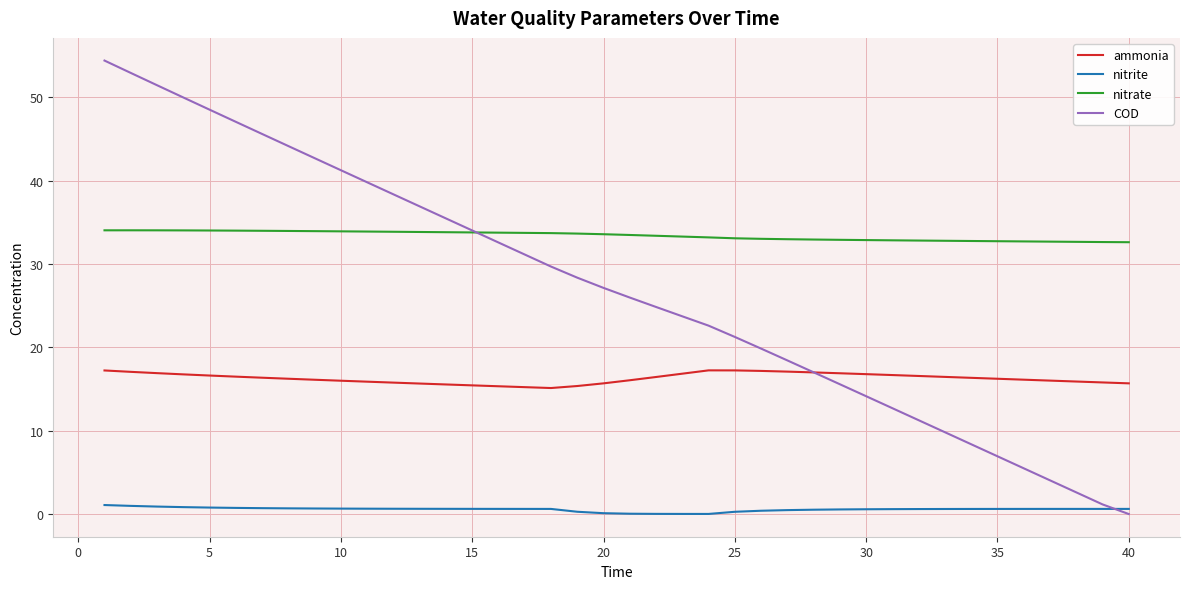

List the series in order of their peak value, lowest first.

nitrite, ammonia, nitrate, COD